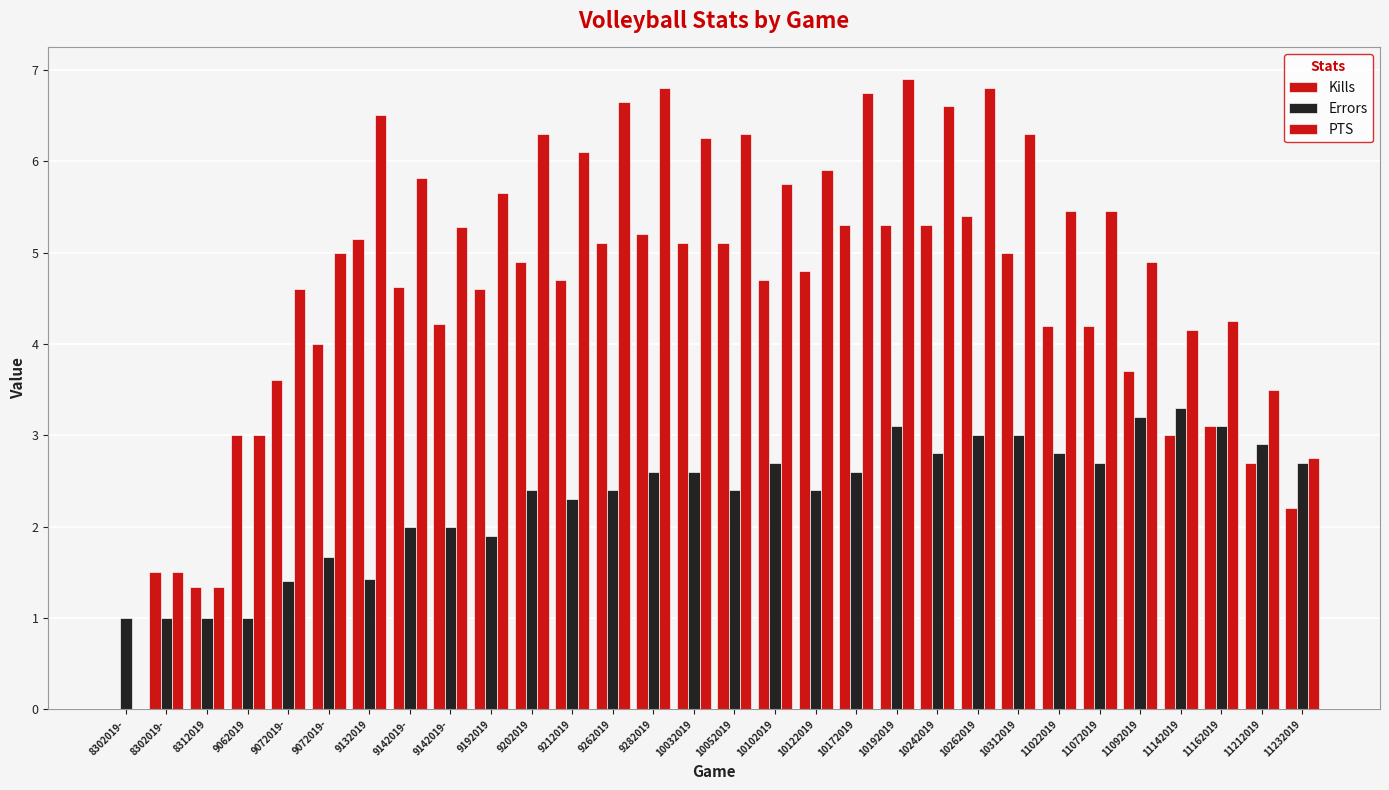

How many data points does each series have?

30